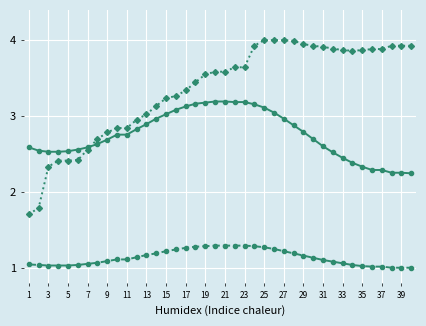

Reading right to left, what are all the values shown in this chart?

col_2: 2.2	2.3	2.3	2.3	2.3	2.3	2.4	2.4	2.5	2.6	2.7	2.8	2.9	3.0	3.0	3.1	3.2	3.2	3.2	3.2	3.2	3.2	3.2	3.1	3.1	3.0	3.0	2.9	2.8	2.8	2.8	2.7	2.6	2.6	2.6	2.5	2.5	2.5	2.5	2.6
col_1: 1.0	1.0	1.0	1.0	1.0	1.0	1.0	1.1	1.1	1.1	1.1	1.2	1.2	1.2	1.2	1.3	1.3	1.3	1.3	1.3	1.3	1.3	1.3	1.3	1.2	1.2	1.2	1.2	1.1	1.1	1.1	1.1	1.1	1.1	1.0	1.0	1.0	1.0	1.0	1.0
col_3: 3.9	3.9	3.9	3.9	3.9	3.9	3.9	3.9	3.9	3.9	3.9	3.9	4.0	4.0	4.0	4.0	3.9	3.6	3.6	3.6	3.6	3.5	3.4	3.3	3.3	3.2	3.1	3.0	3.0	2.8	2.8	2.8	2.7	2.6	2.4	2.4	2.4	2.3	1.8	1.7